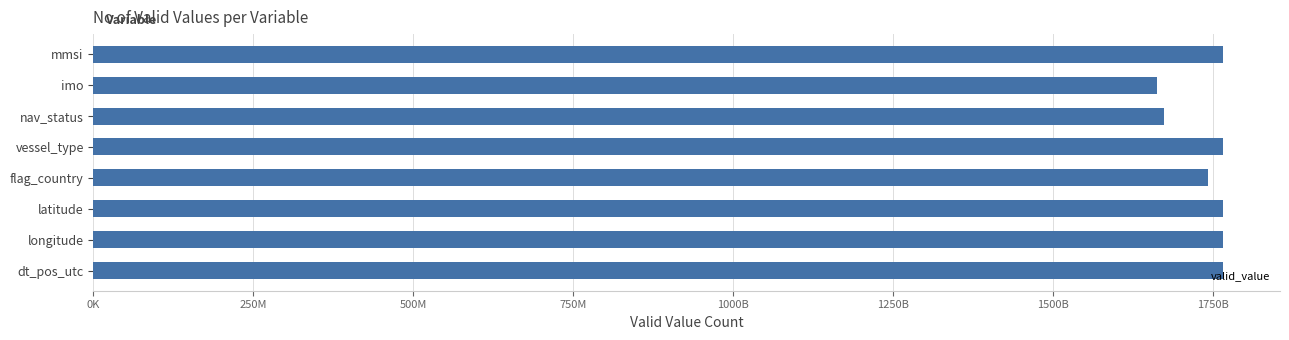

What is the difference between the second highest and minimum values?

104697487